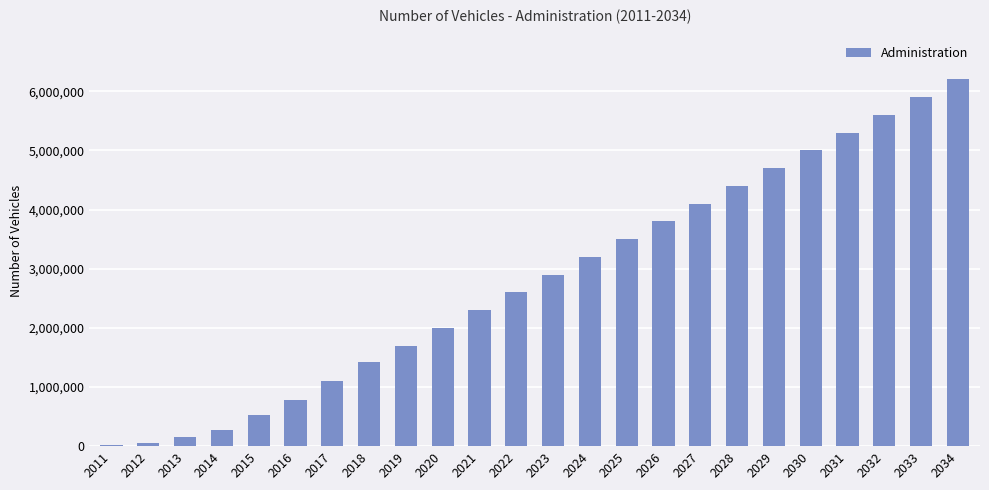

How many values are below 2900000?

12